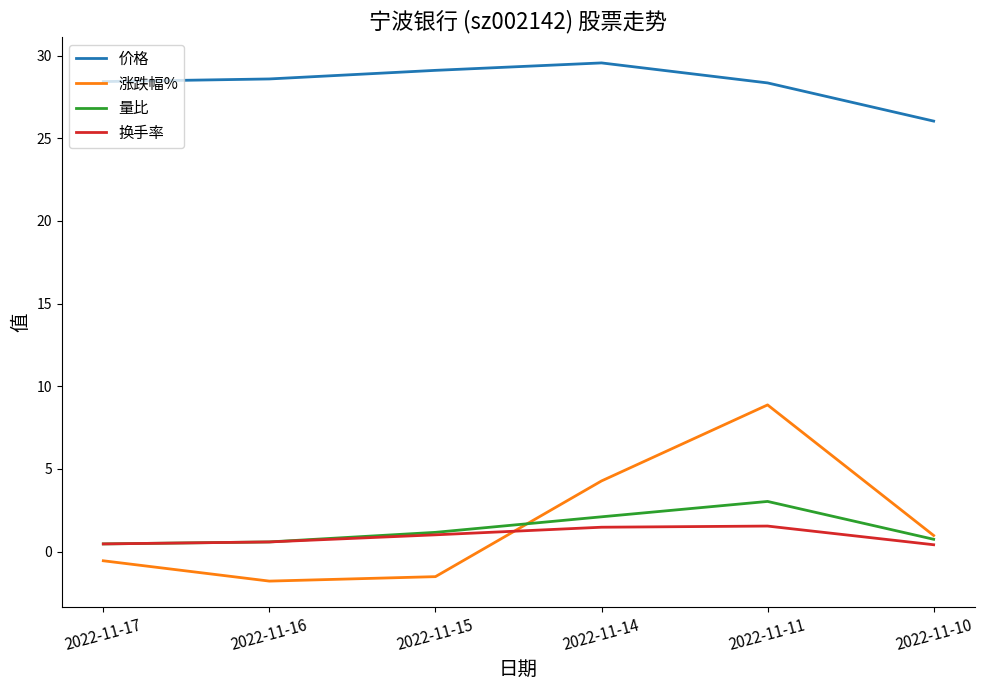

What is the sum of the 量比 values at 2022-11-10 and 2022-11-11?

3.8